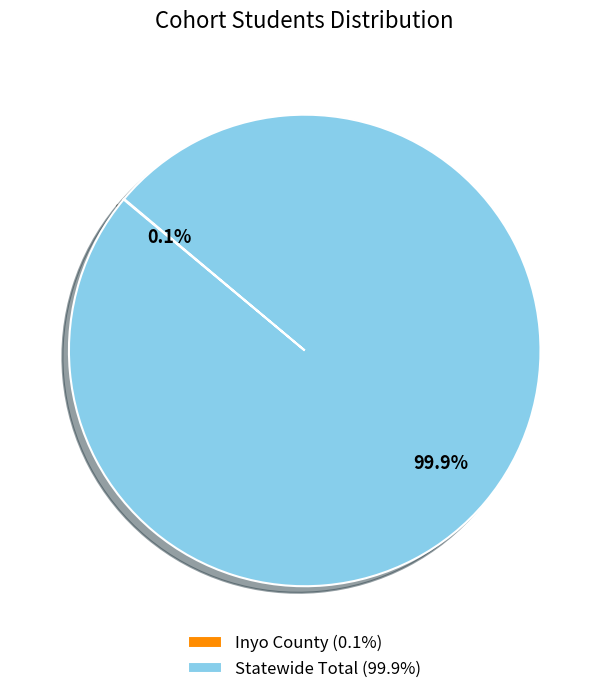

What percentage is NOT represented by Statewide Total (99.9%)?

0.1%